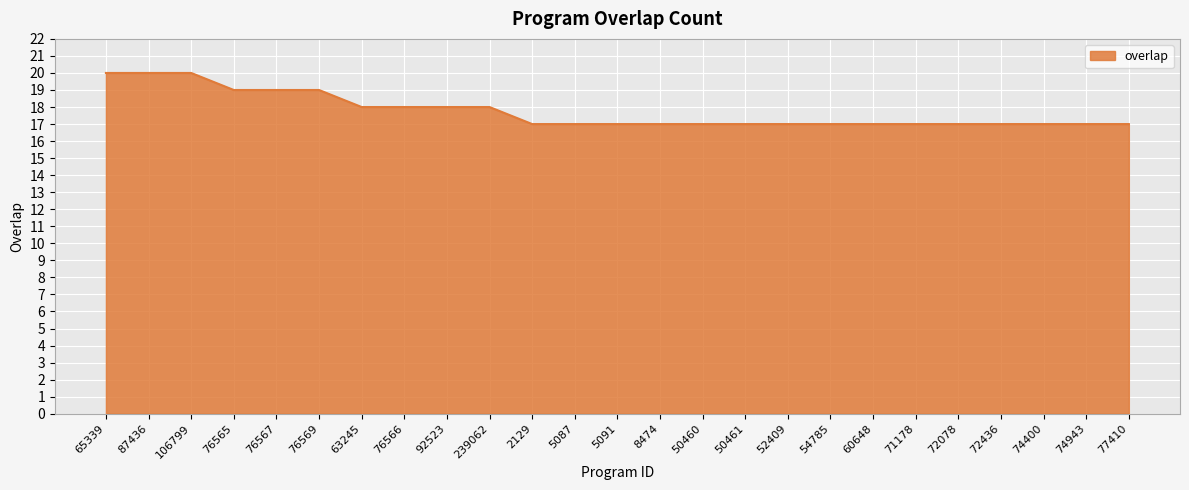

What position from the left is 65339?

1